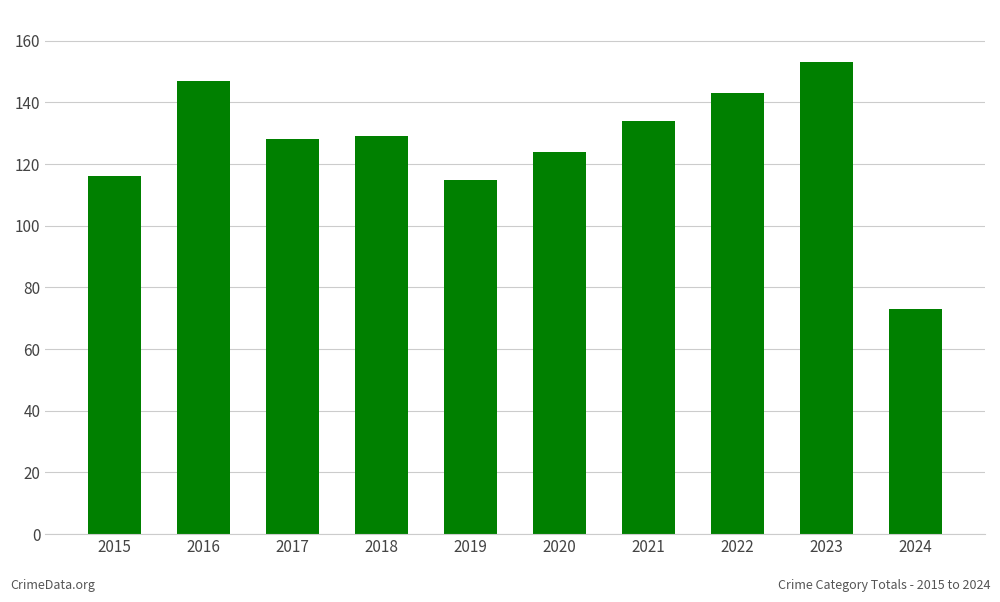

Reading left to right, list all the values displayed in this chart.

116	147	128	129	115	124	134	143	153	73